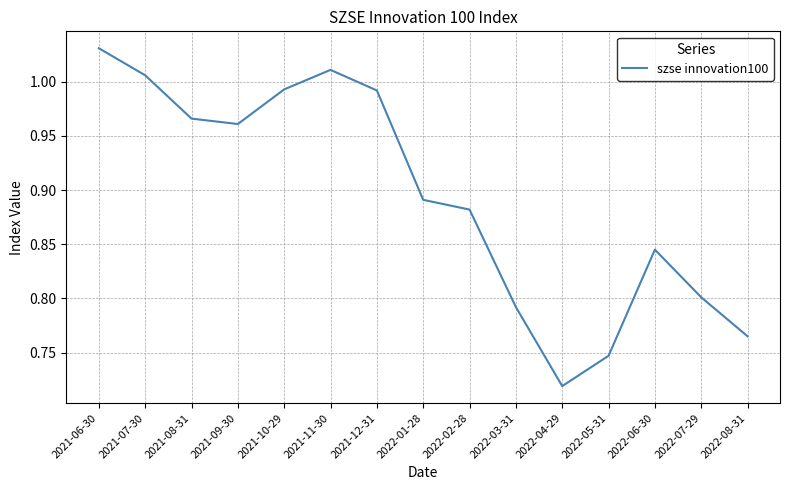

What is the difference between the maximum and minimum values?

0.3